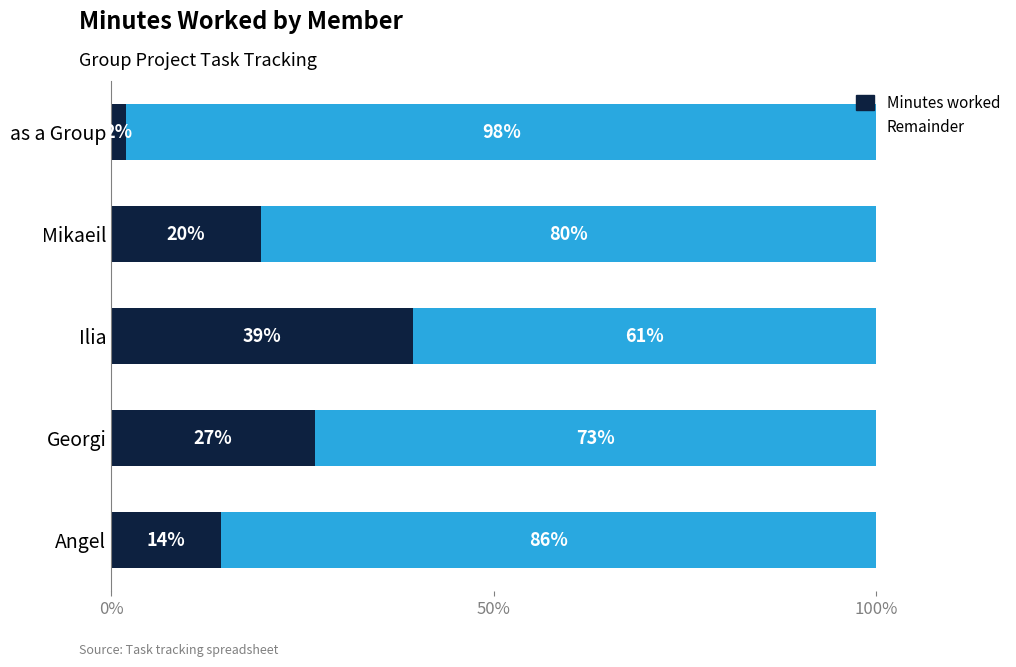

What are all the series names shown in the legend?

Minutes worked, Remainder